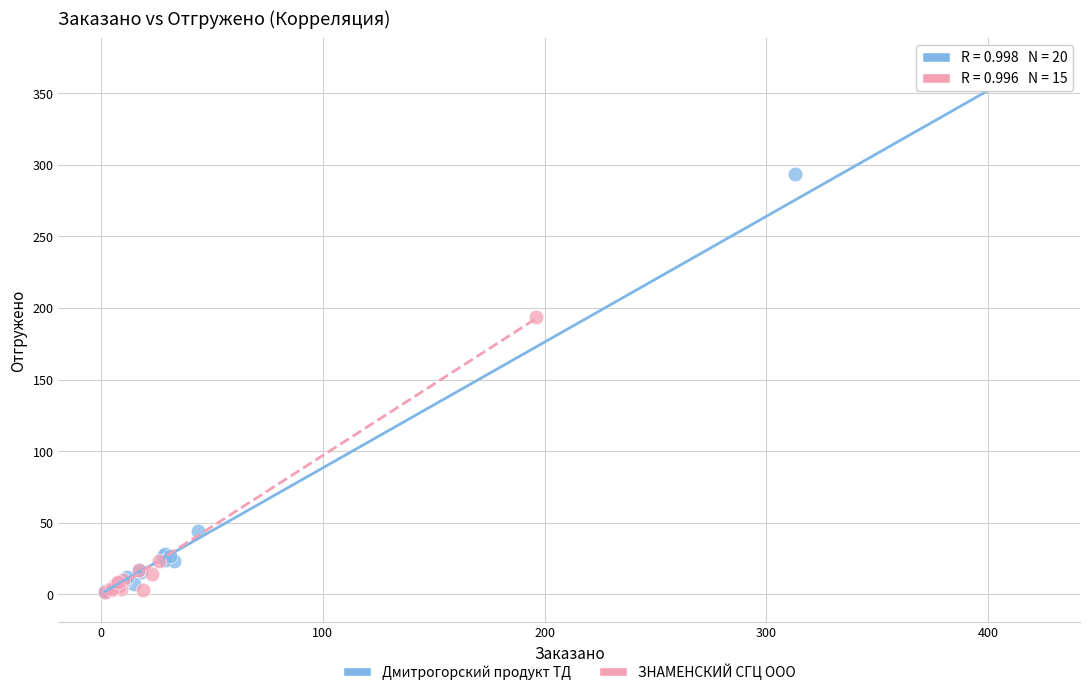

Which series contains the highest Y value?

Дмитрогорский продукт ТД